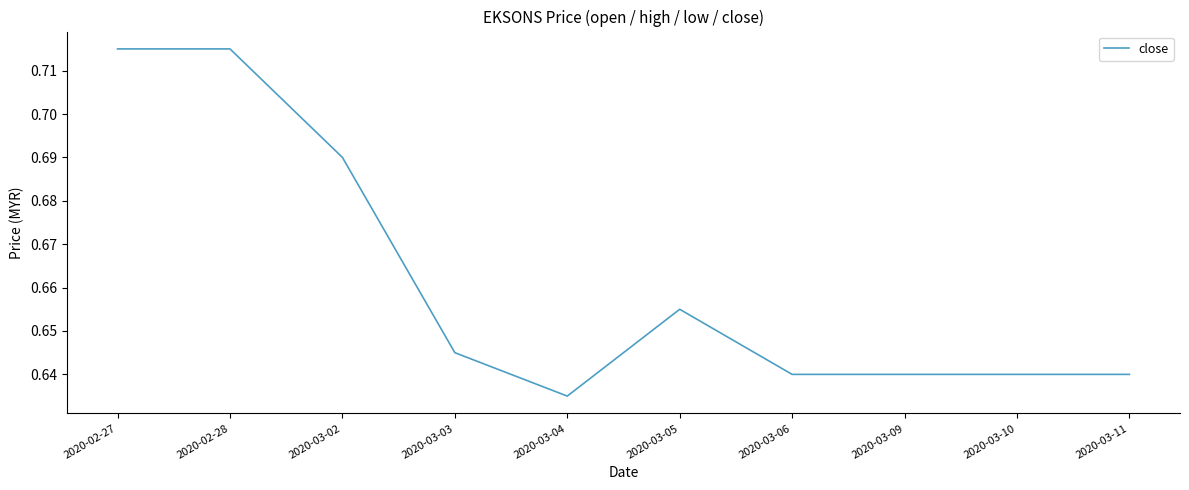

How many lines are shown in the chart?

1